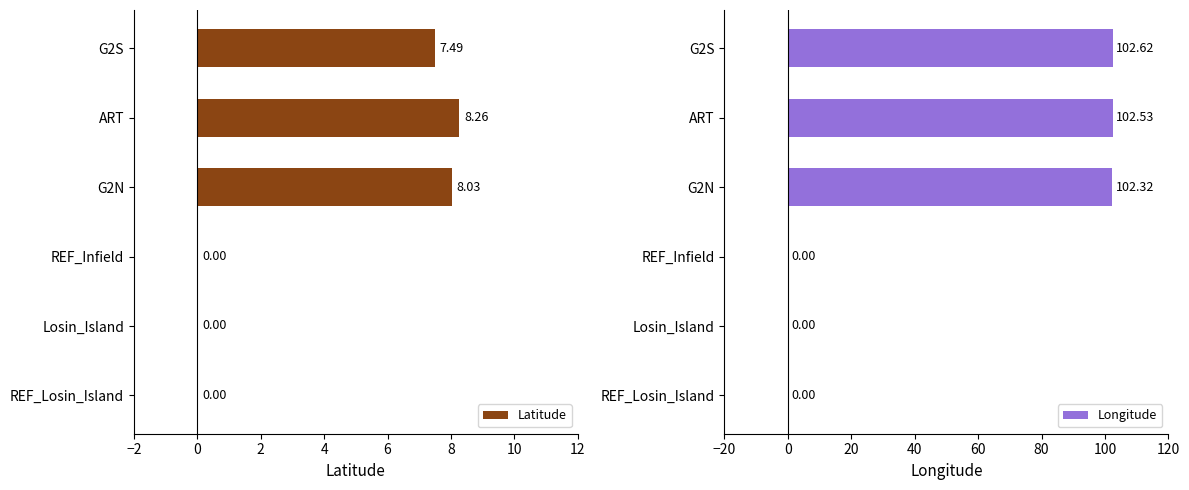

How many values in the Latitude series exceed 7?

3